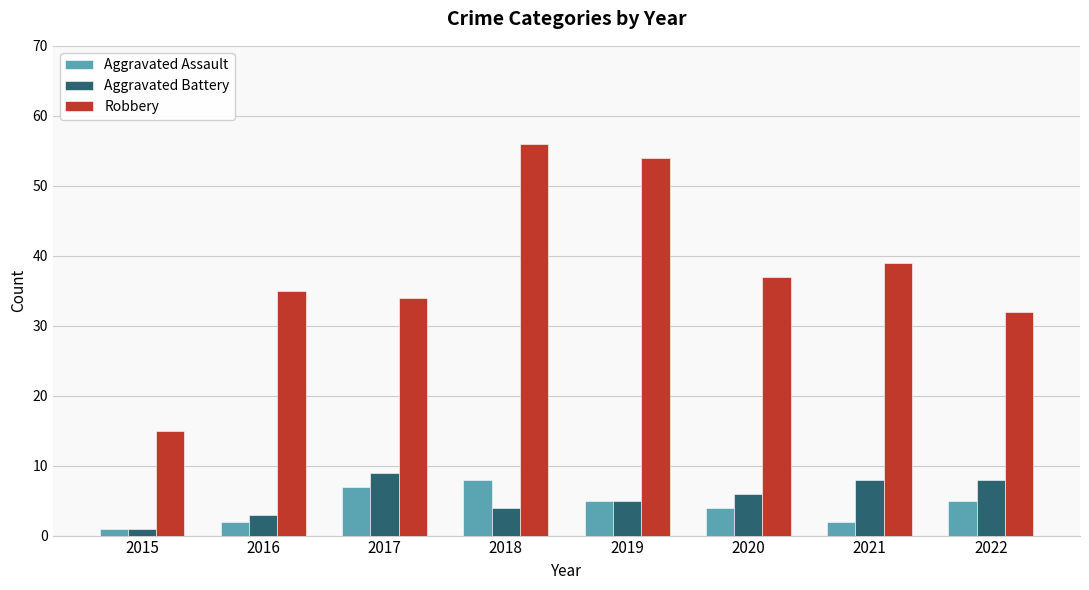

What are all the series names shown in the legend?

Aggravated Assault, Aggravated Battery, Robbery